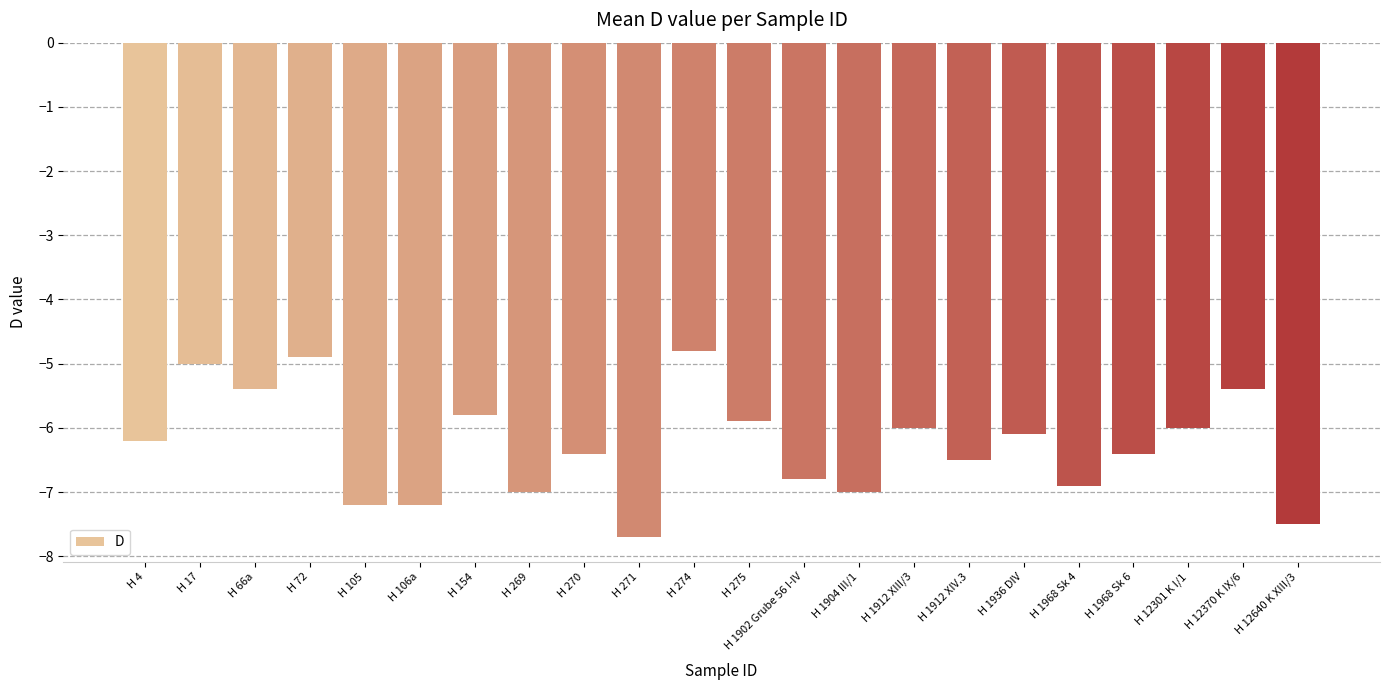

At which category does the chart reach its peak across all series?

H 274